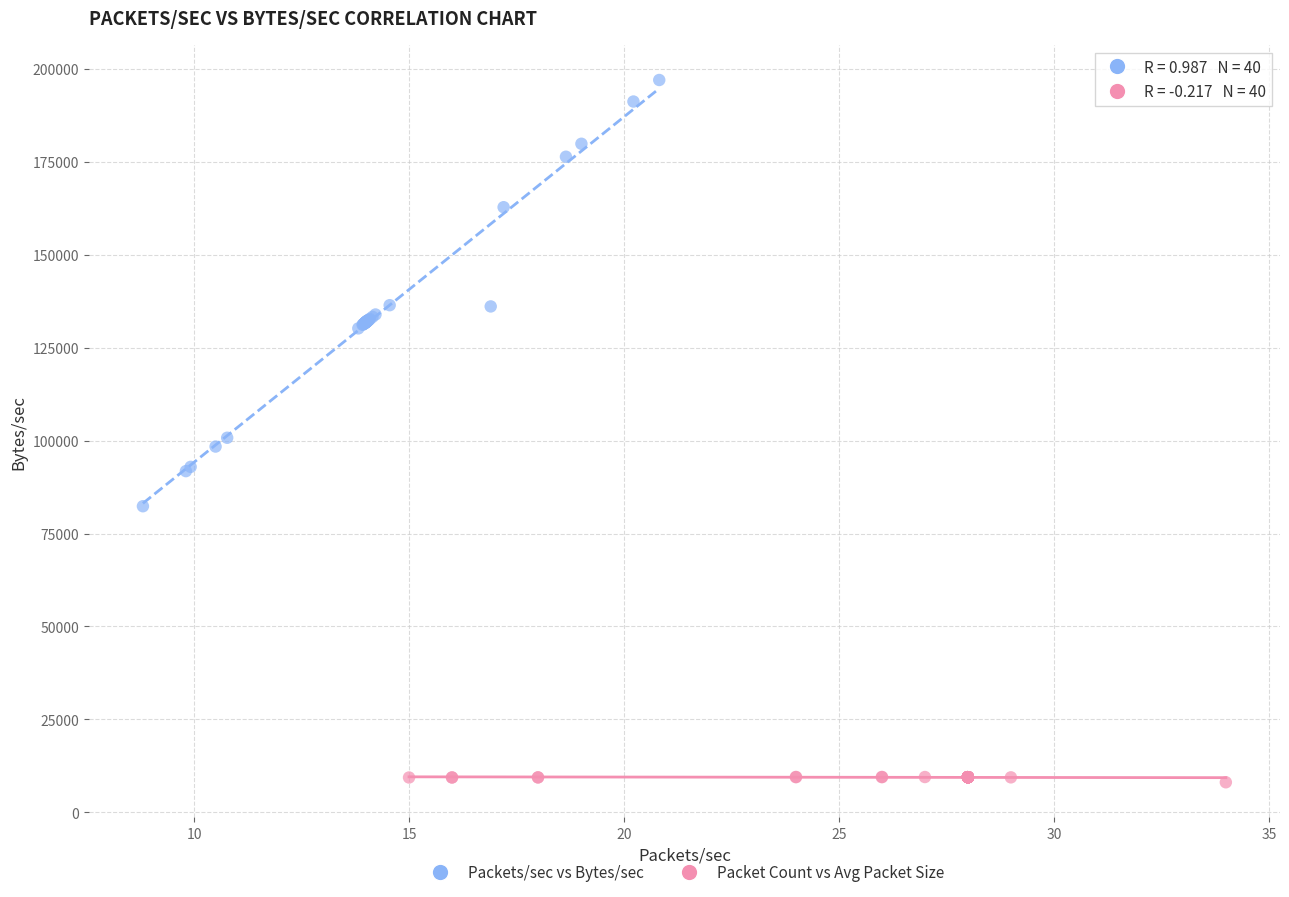

Which series contains the lowest Y value?

Packet Count vs Avg Packet Size